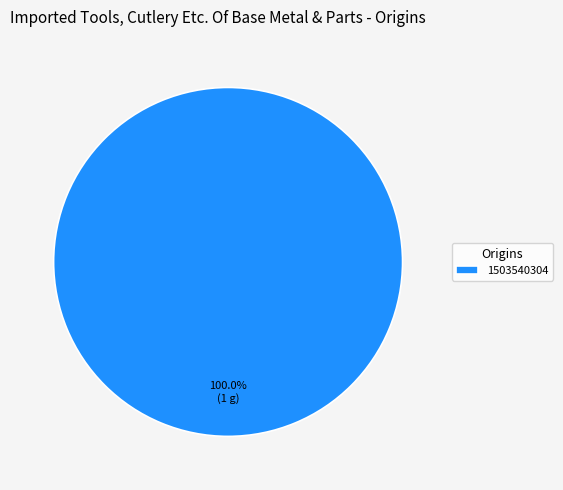

The 1503540304 slice represents 100% of the pie. True or false?

True